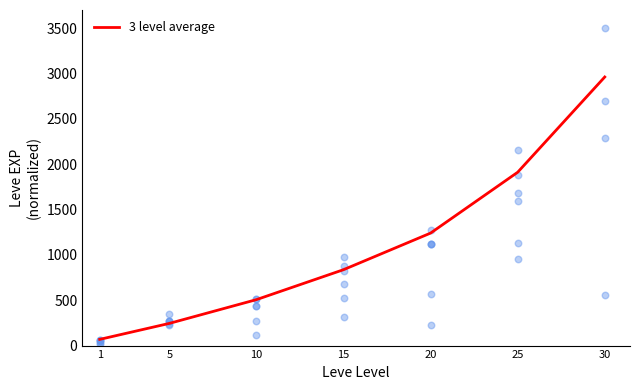

Between 25 and 1, which is larger?

25